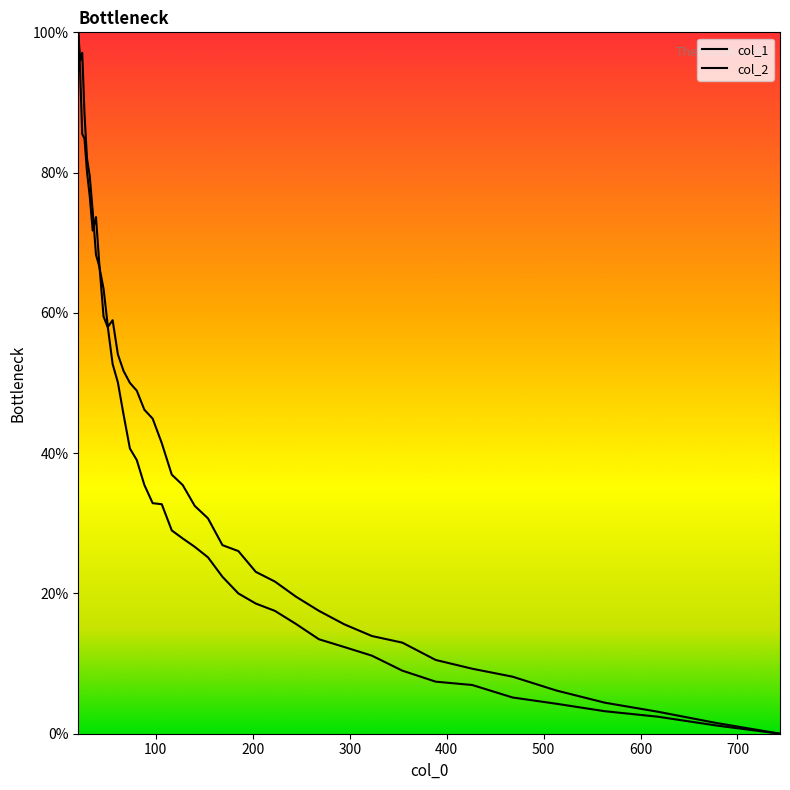

How many values in the col_1 series are below 36?

20